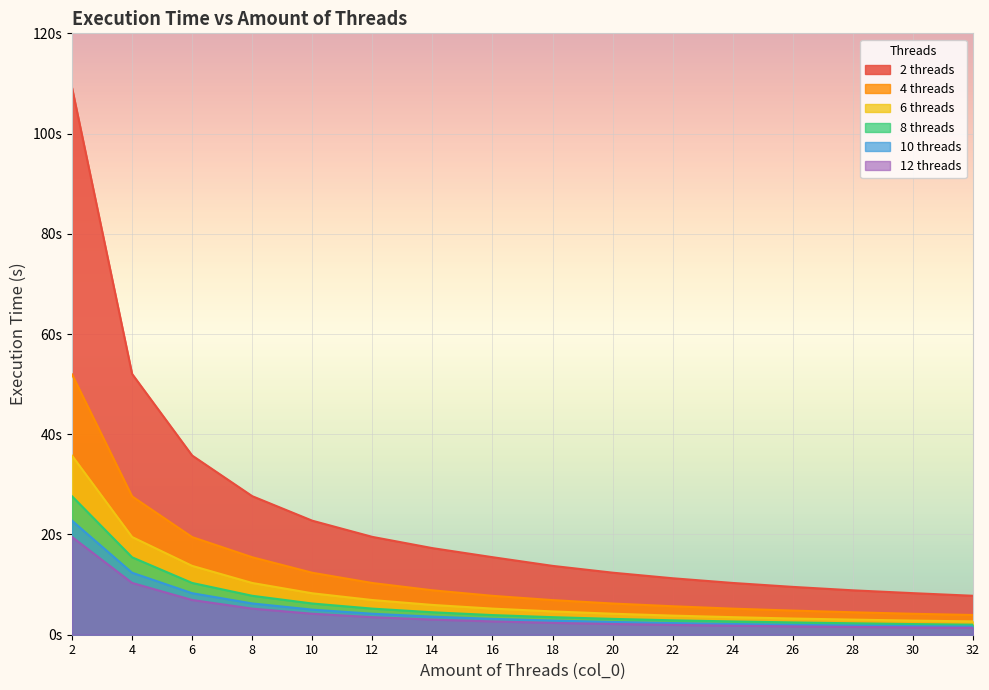

Between 4 and 20, which is larger?

4